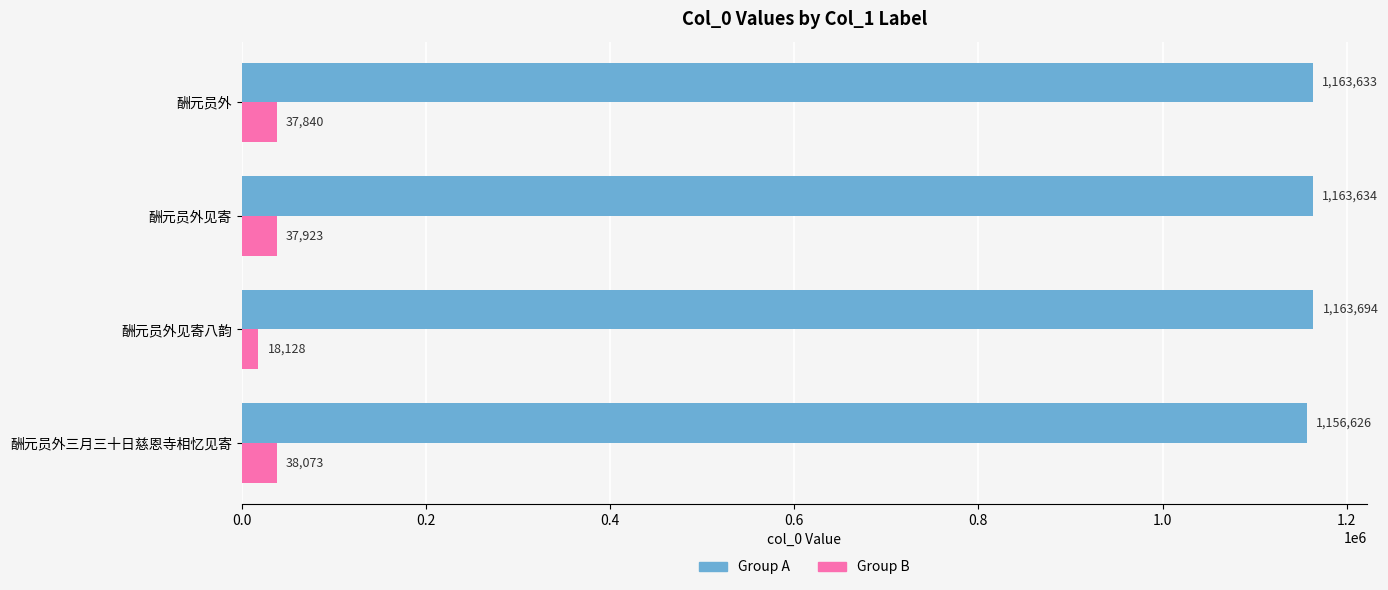

What is the difference between the Group A values at 酬元员外 and 酬元员外三月三十日慈恩寺相忆见寄?

7007